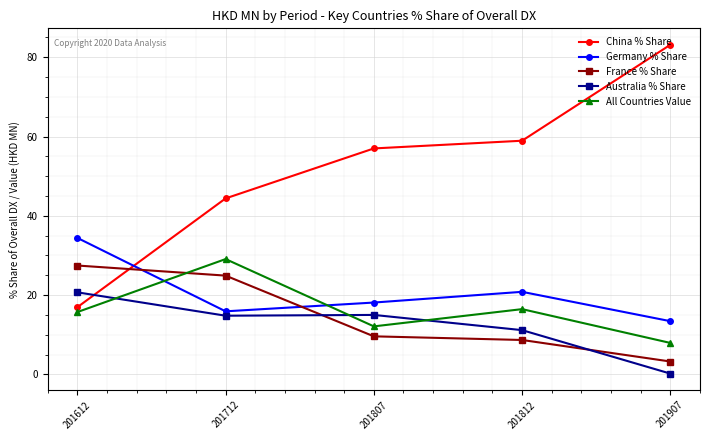

In Australia % Share, how many points are higher than both neighbors (excluding endpoints)?

1